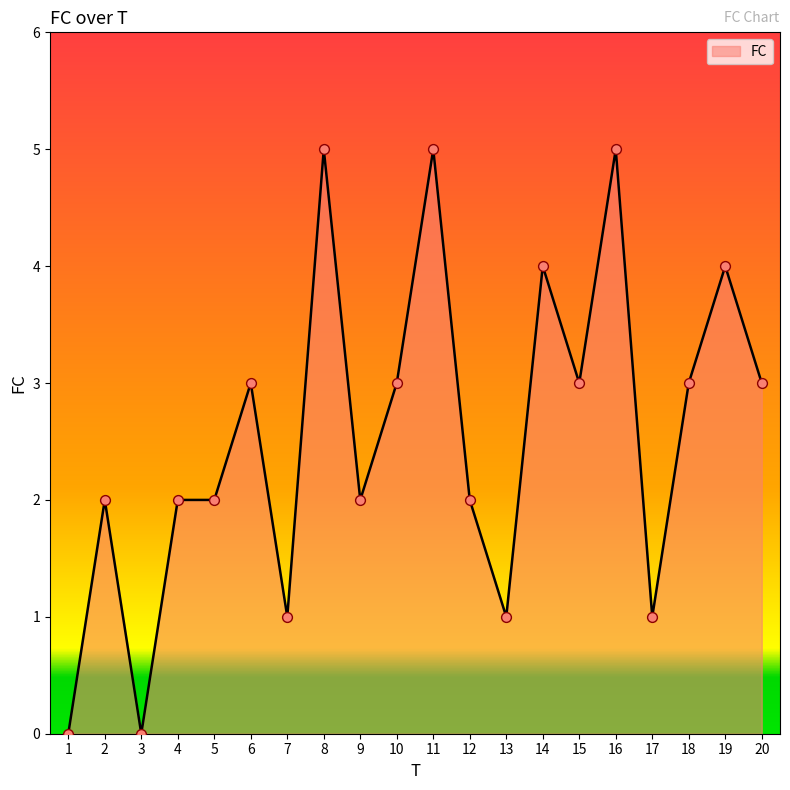

Between 7 and 10, which is larger?

10